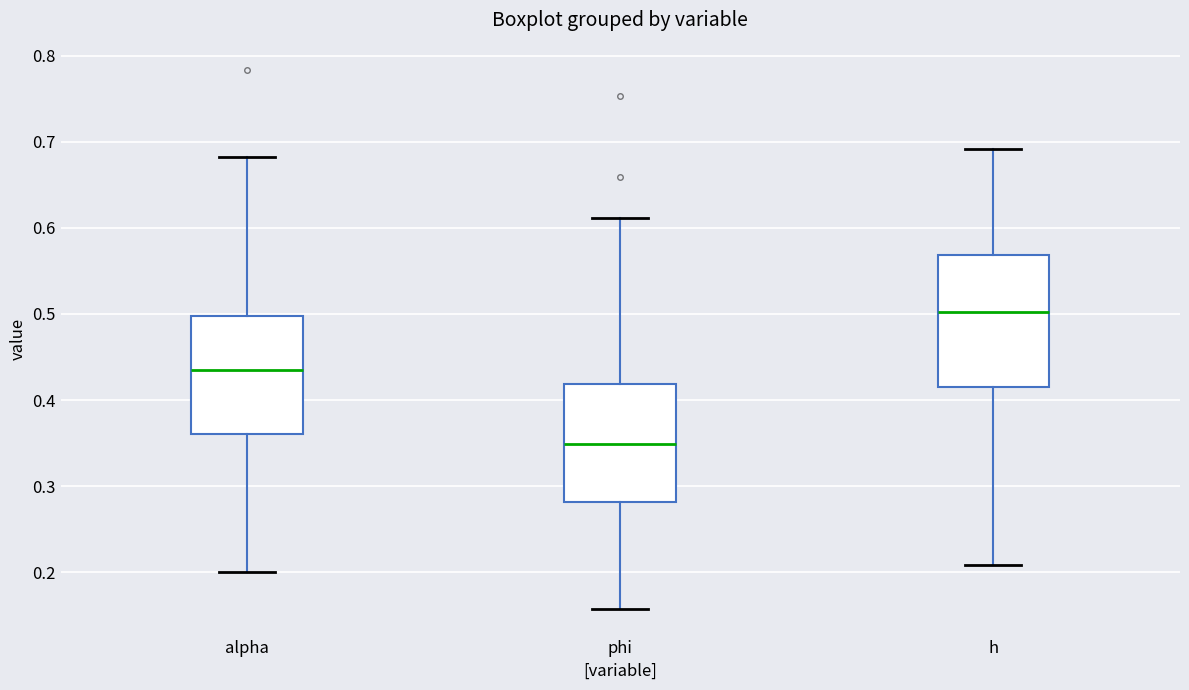

Reading left to right, transcribe this box plot: for each box, give where its median line is, the range the box spans, and where its two whiskers end, as read against the y-axis. The values are not printed on the chart, so give them approximately, as read against the axis.

alpha: median 0.43, box 0.36 to 0.50, whiskers 0.20 to 0.68
phi: median 0.35, box 0.28 to 0.42, whiskers 0.16 to 0.61
h: median 0.50, box 0.42 to 0.57, whiskers 0.21 to 0.69